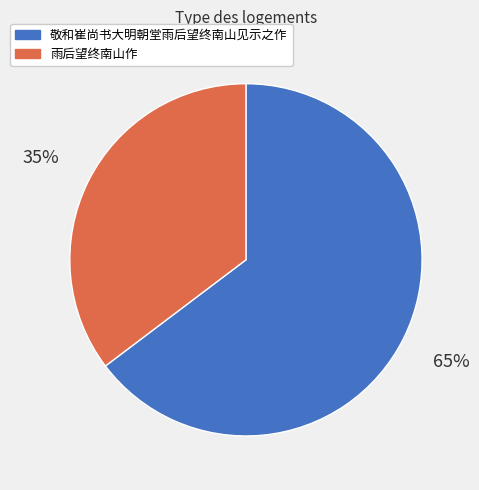

To the nearest percent, what is the average slice percentage?

50%